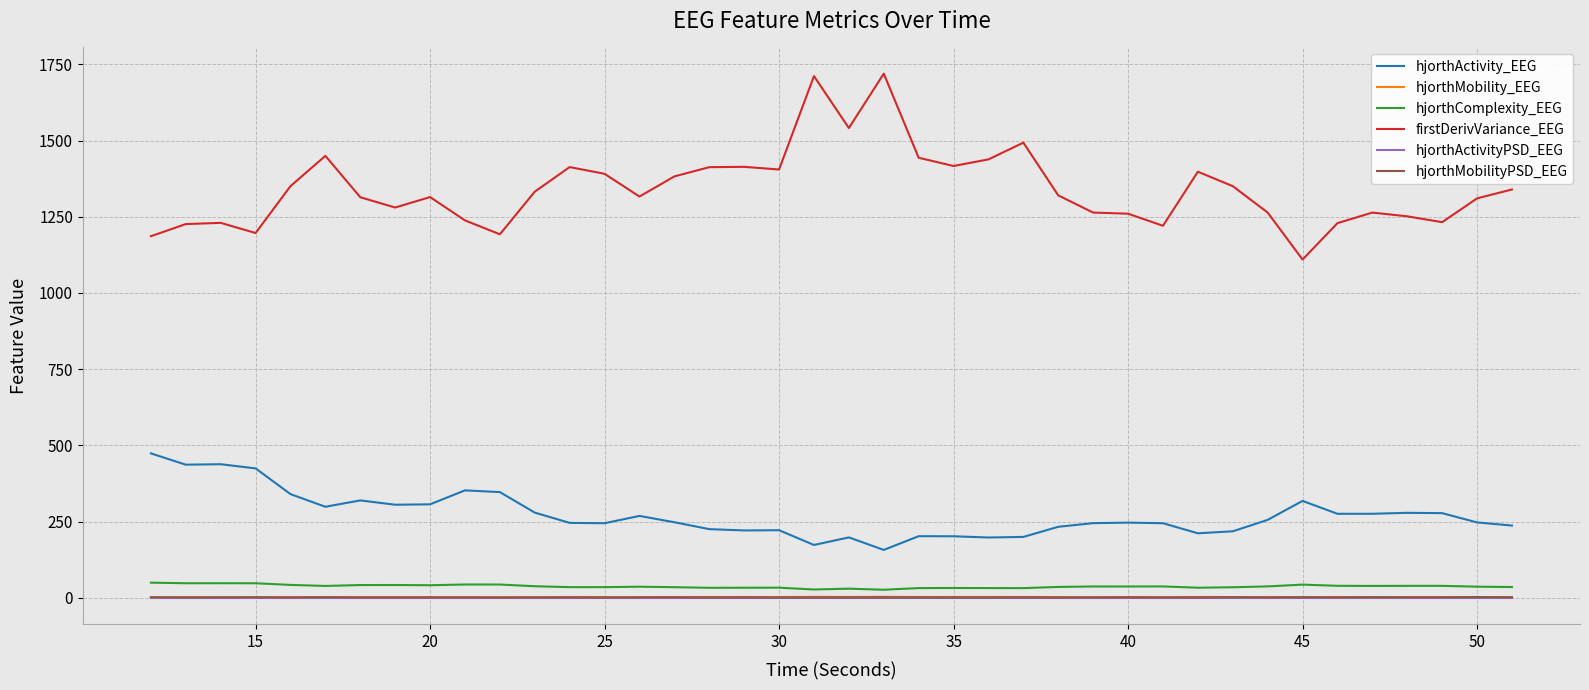

What is the difference between the maximum and minimum values in the hjorthMobility_EEG series?

1.7